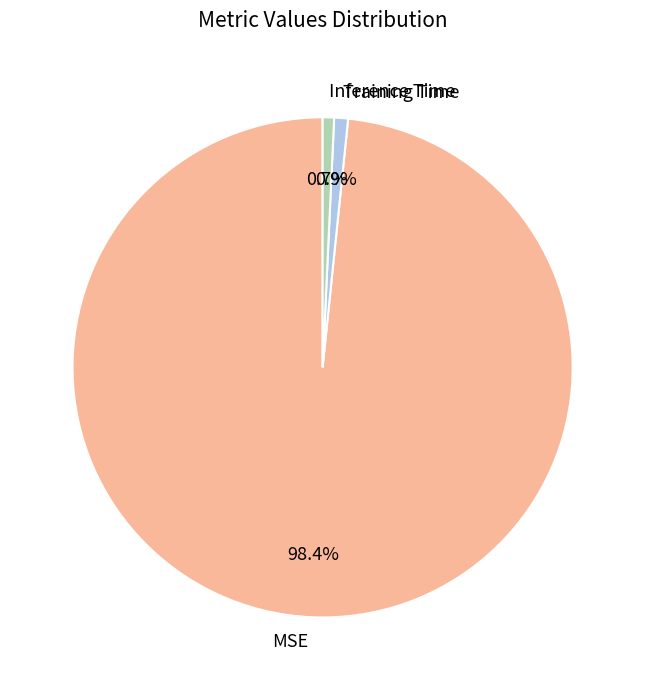

Which has a higher value, MSE or Inference Time?

MSE